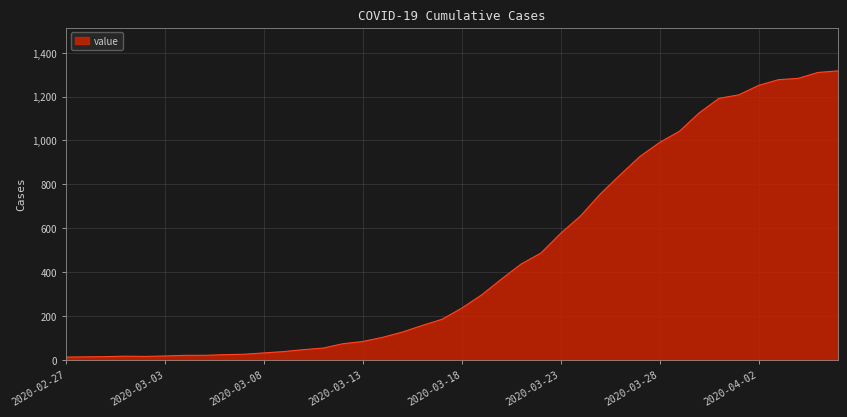

What is the maximum value shown in the chart?

1317